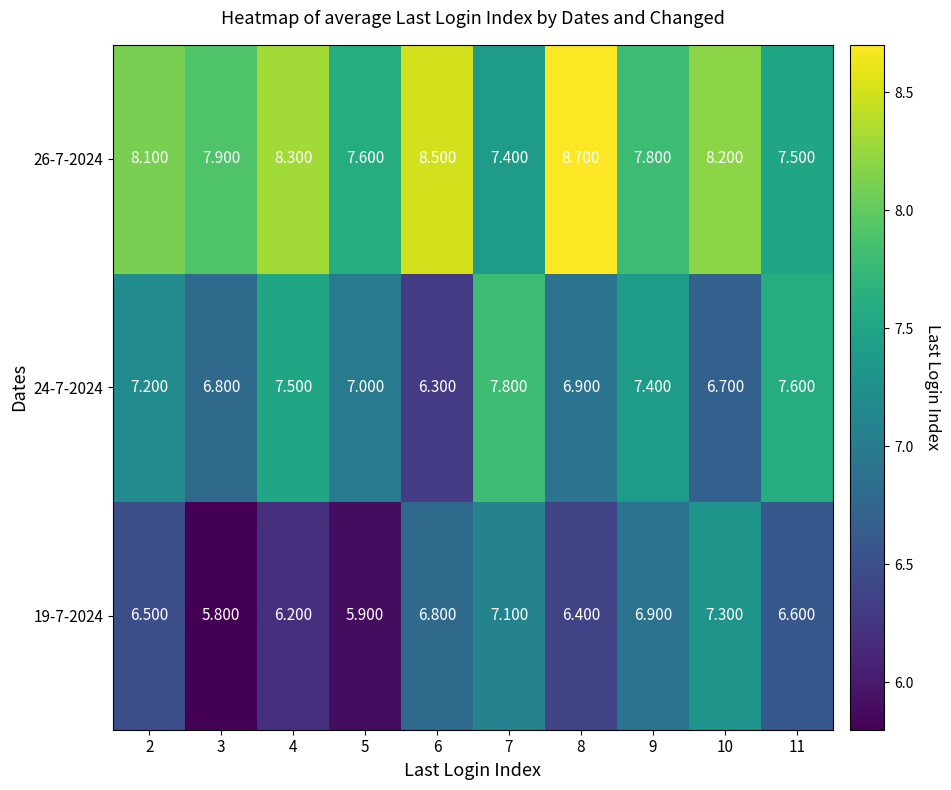

Is the value of 26-7-2024 at 6 greater than the value of 24-7-2024 at 10?

Yes